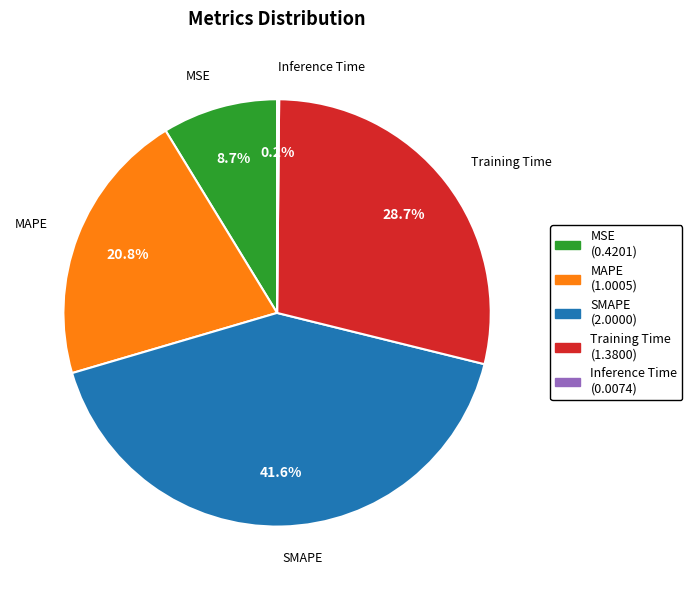

Is there any slice that represents more than half of the pie?

No